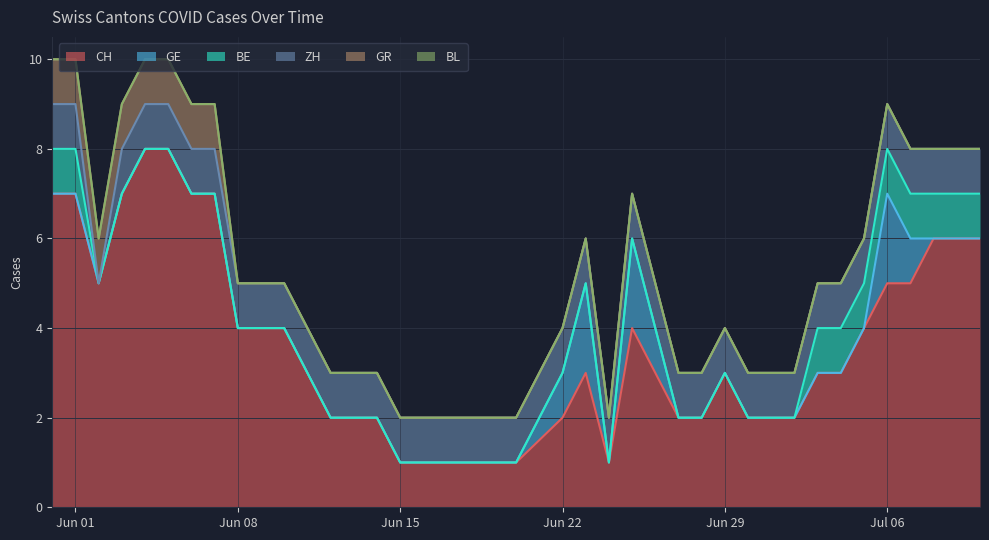

At which label does GE reach its minimum?

2020-05-31